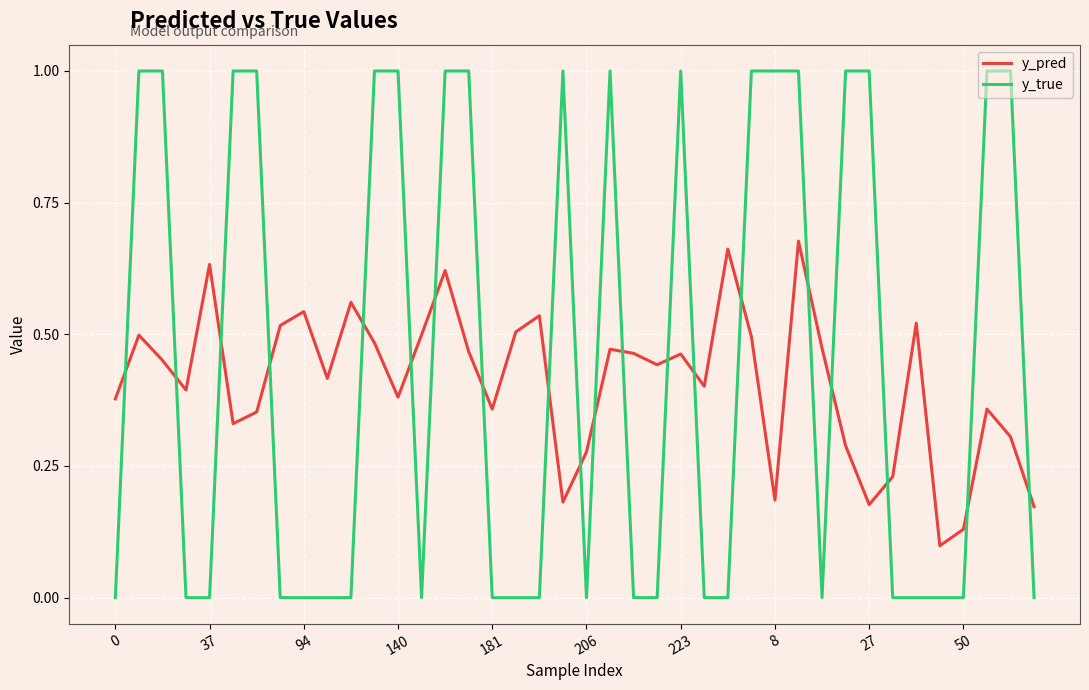

Which series has the widest spread of values?

y_true